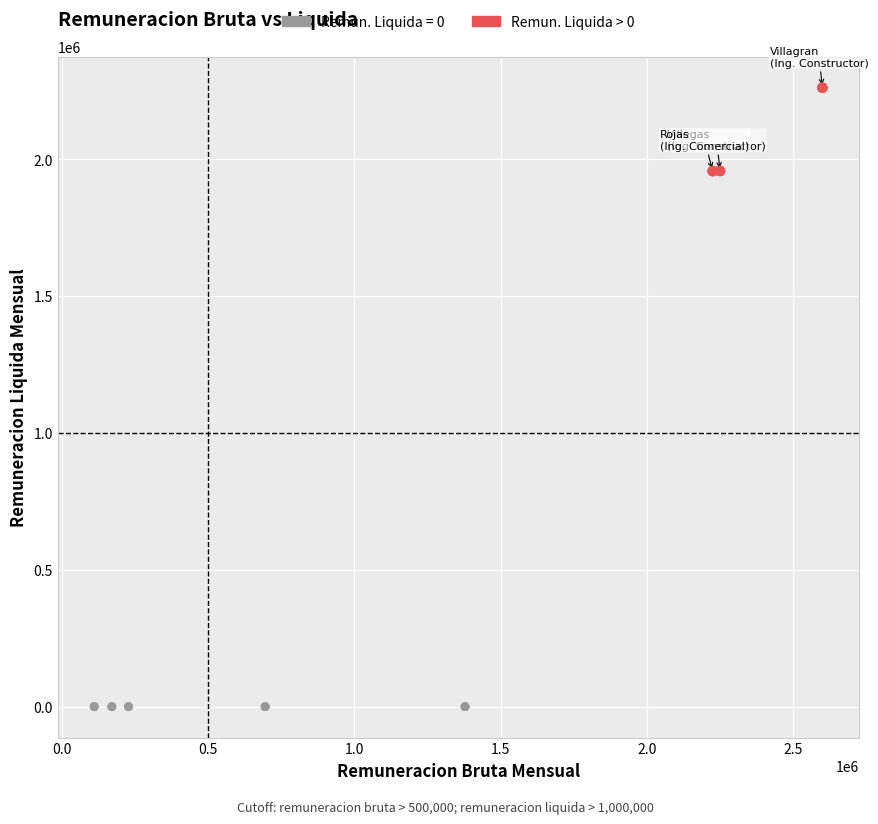

Which series contains the highest Y value?

Remun. Liquida > 0